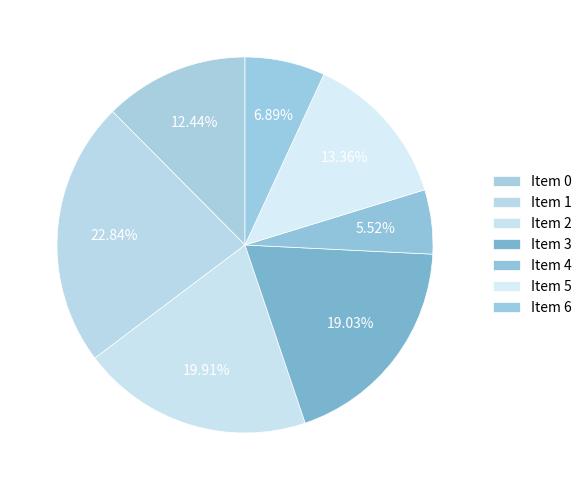

Which slice is the smallest?

4